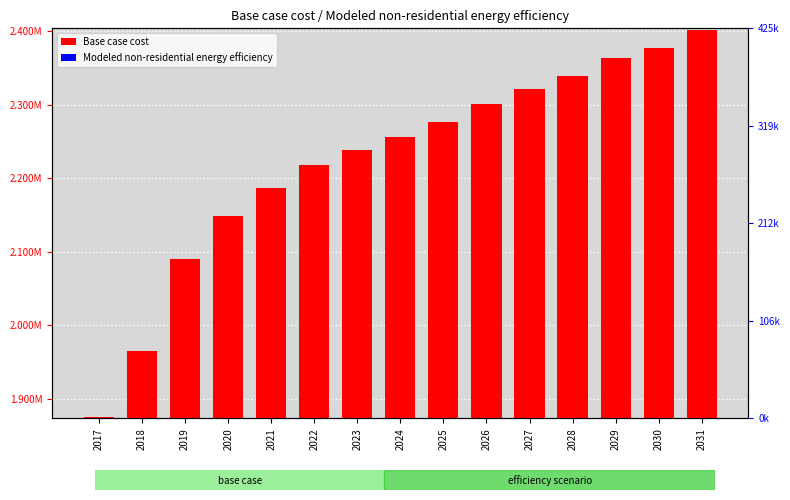

Are the bars horizontal?

No